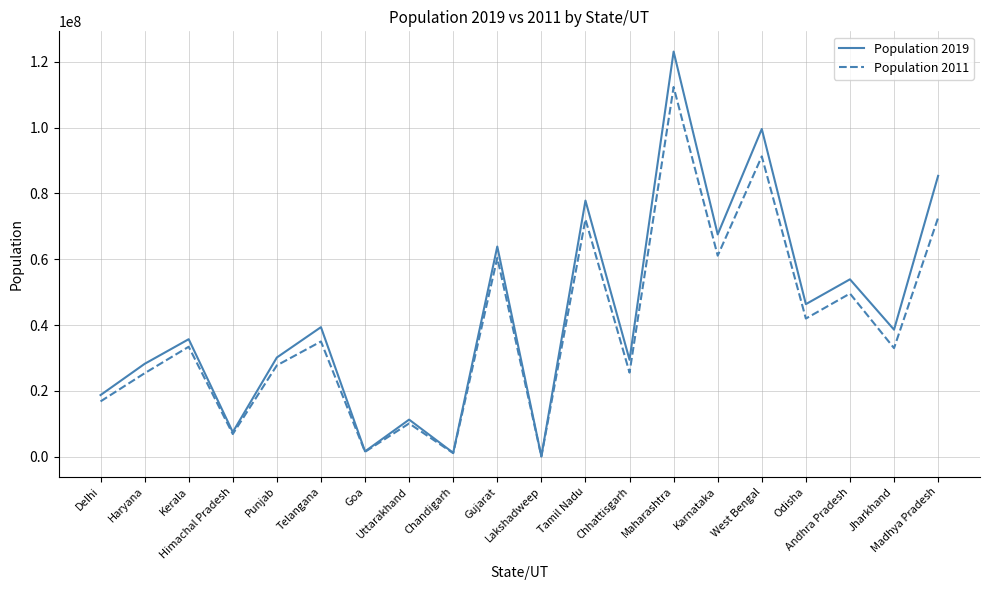

Which series has the widest spread of values?

Population 2019